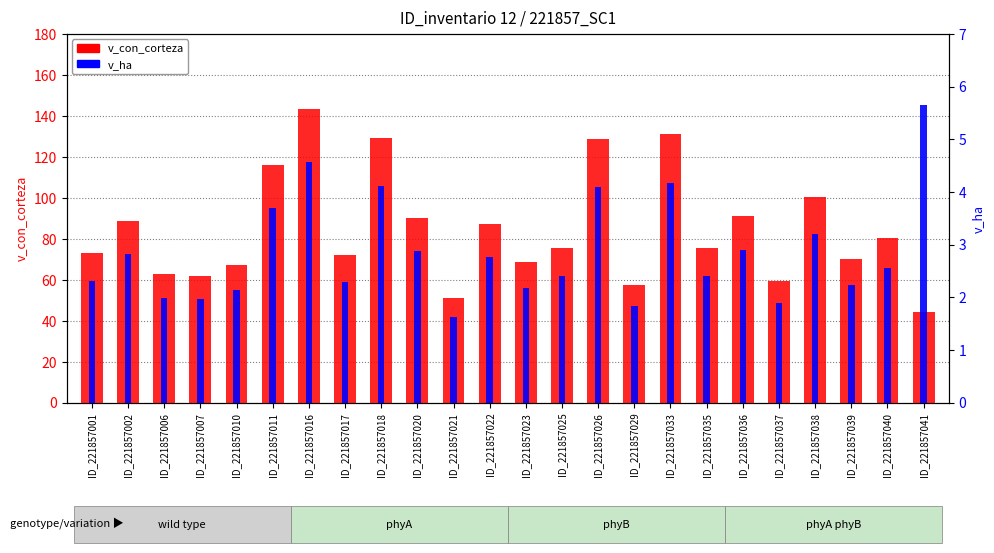

What is the value of the v_con_corteza bar at the 5th from the left?

67.1